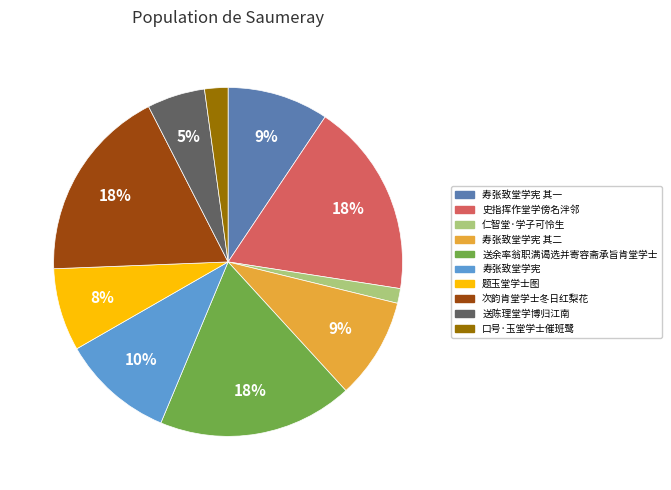

Is there a majority slice in this chart?

No